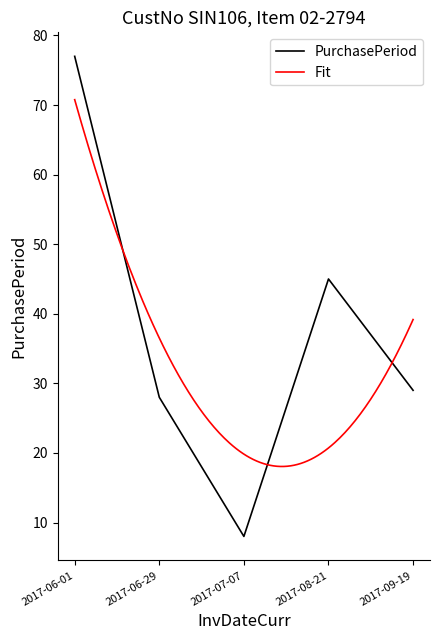

Reading left to right, transcribe all the data shown in this chart.

77	28	8	45	29